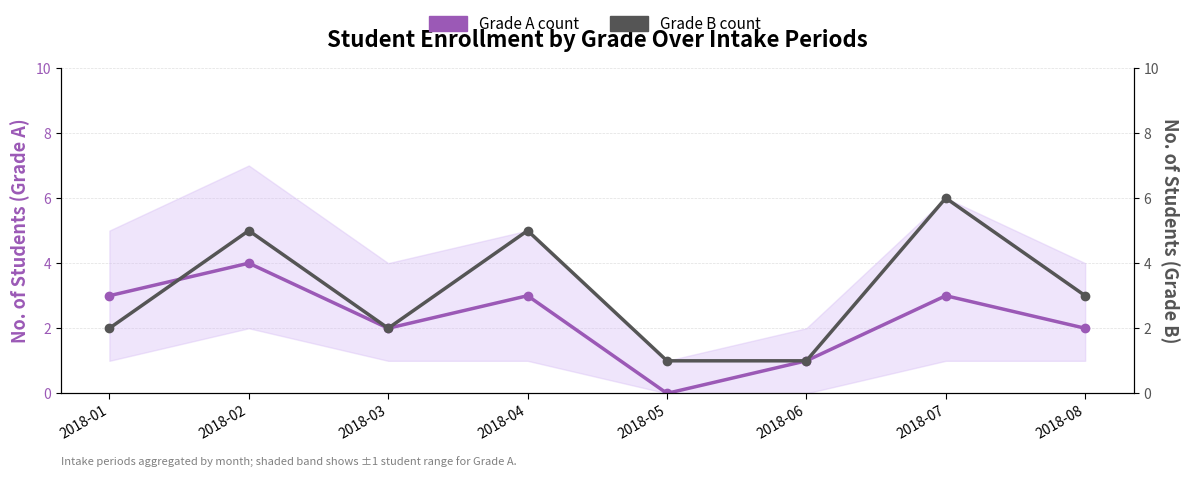

Rank the series by their average value, from highest to lowest.

Grade B count, Grade A count